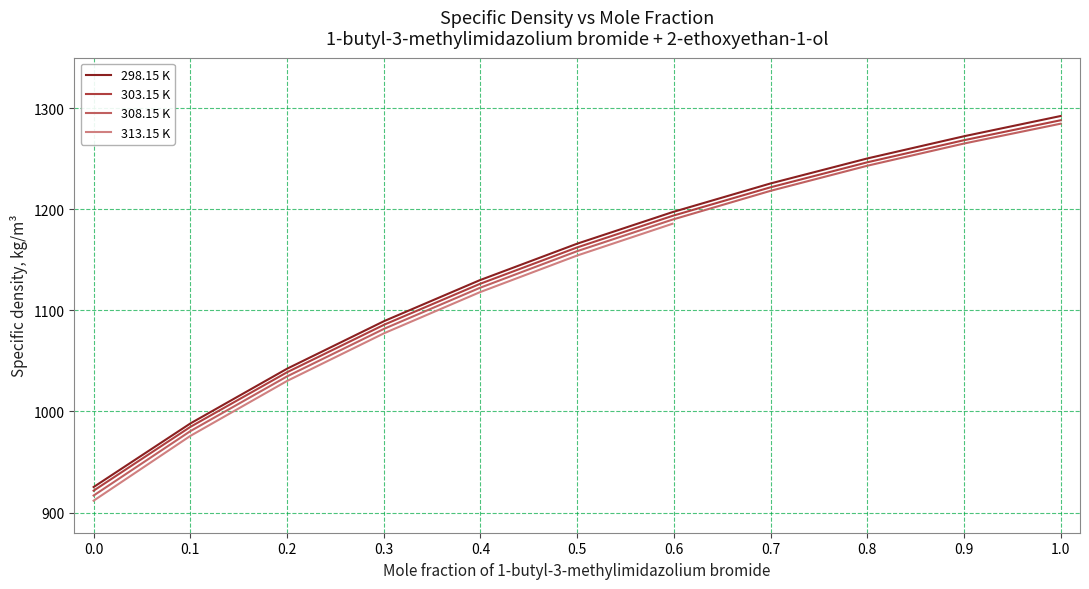

The value of 298.15 K at 0.9002 is 529.1. True or false?

False